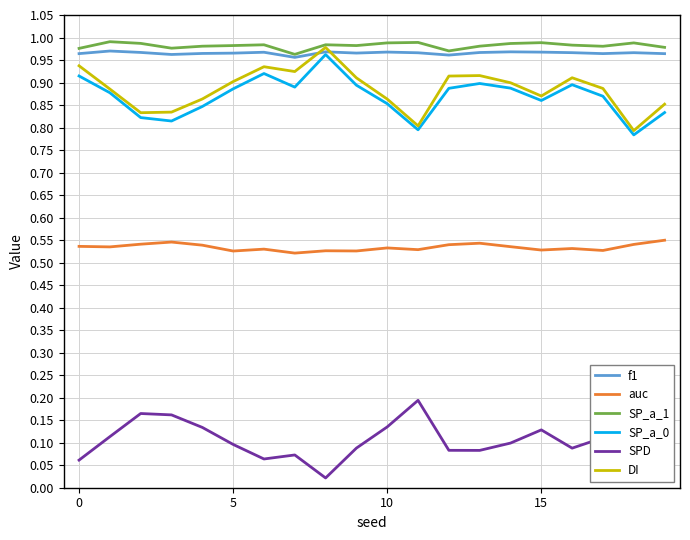

The value of auc at 15 is 0.9. True or false?

False